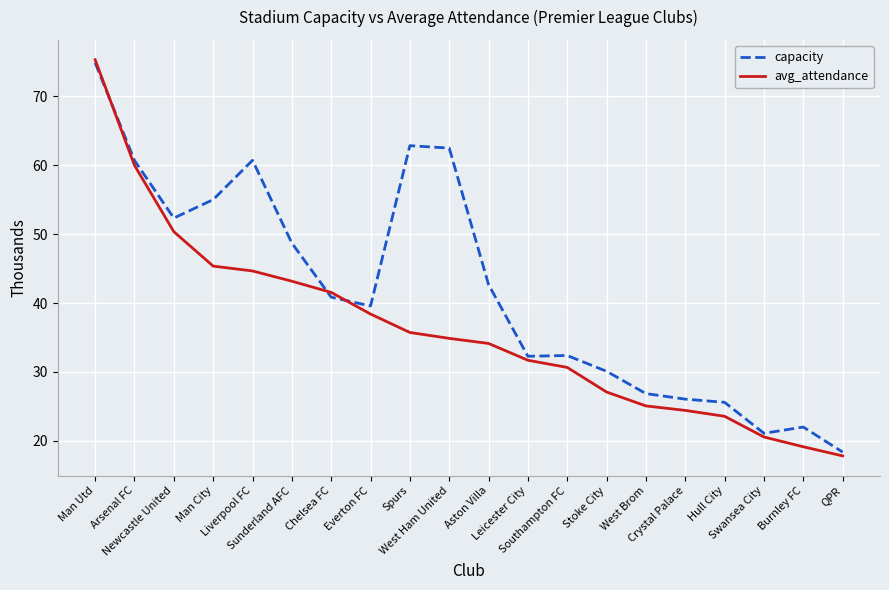

What is the average value of the capacity series?

41.8